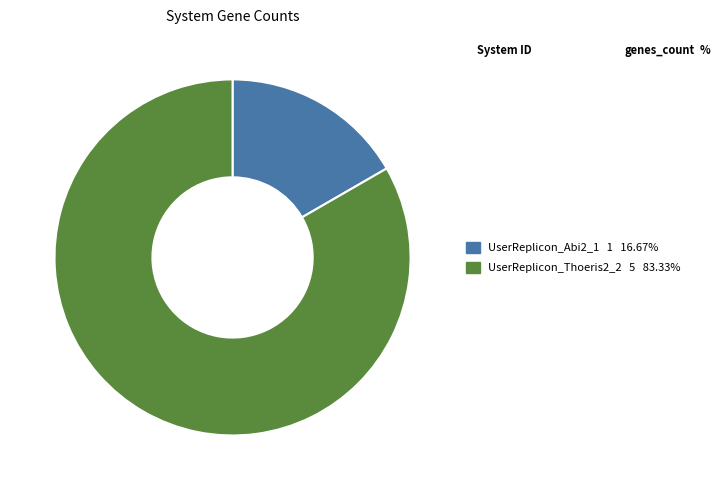

Which has a higher value, UserReplicon_Abi2_1 or UserReplicon_Thoeris2_2?

UserReplicon_Thoeris2_2